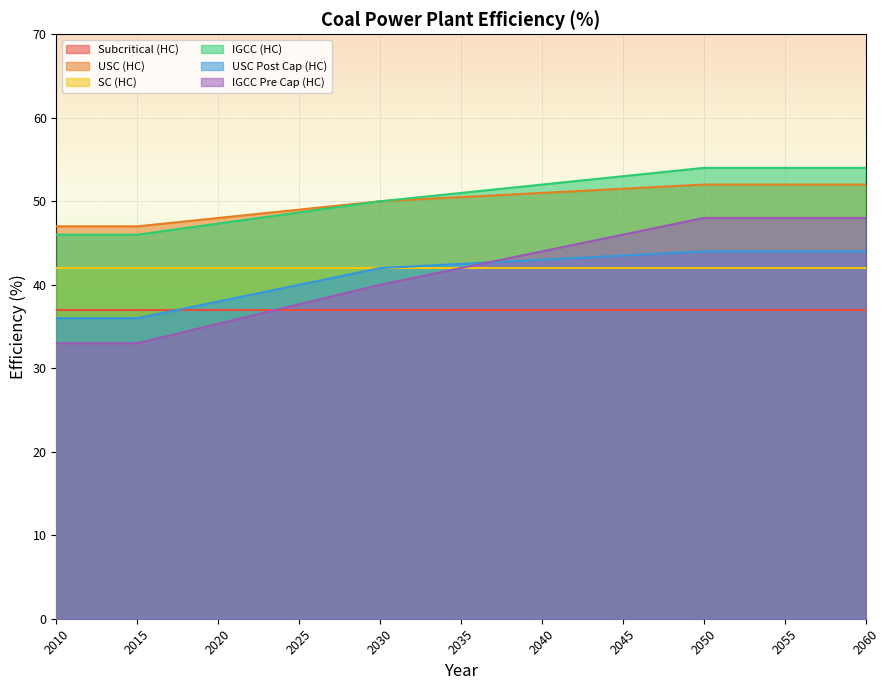

The value of USC Post Cap (HC) at 2025 is 40.0. True or false?

True